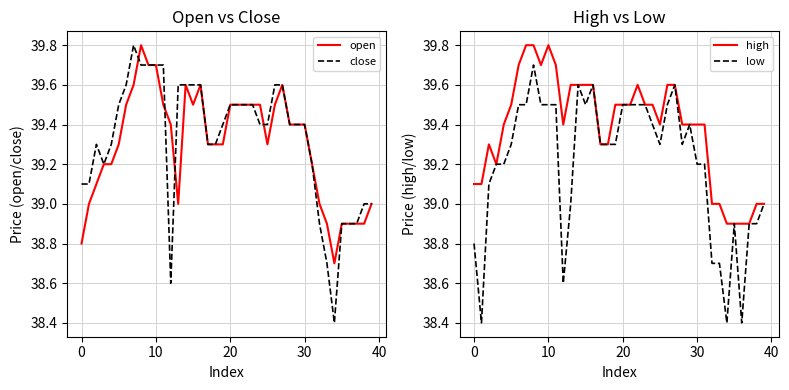

At which label does high reach its minimum?

34